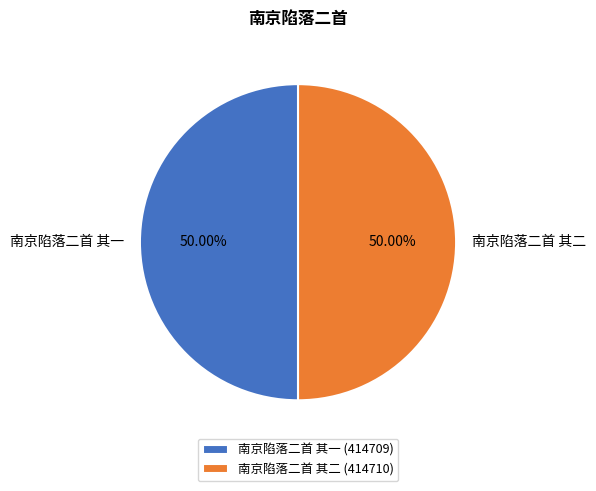

To the nearest percent, what percentage of the pie is 南京陷落二首 其二?

50%